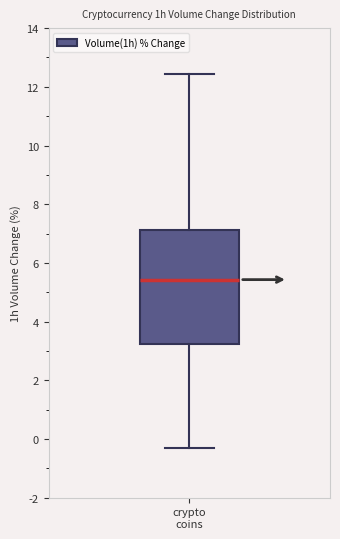

Transcribe this box plot: give where the median line is, the range the box spans, and where the two whiskers end, as read against the y-axis. The values are not printed on the chart, so give them approximately, as read against the axis.

median 5.4, box 3.2 to 7.2, whiskers -0.4 to 12.4